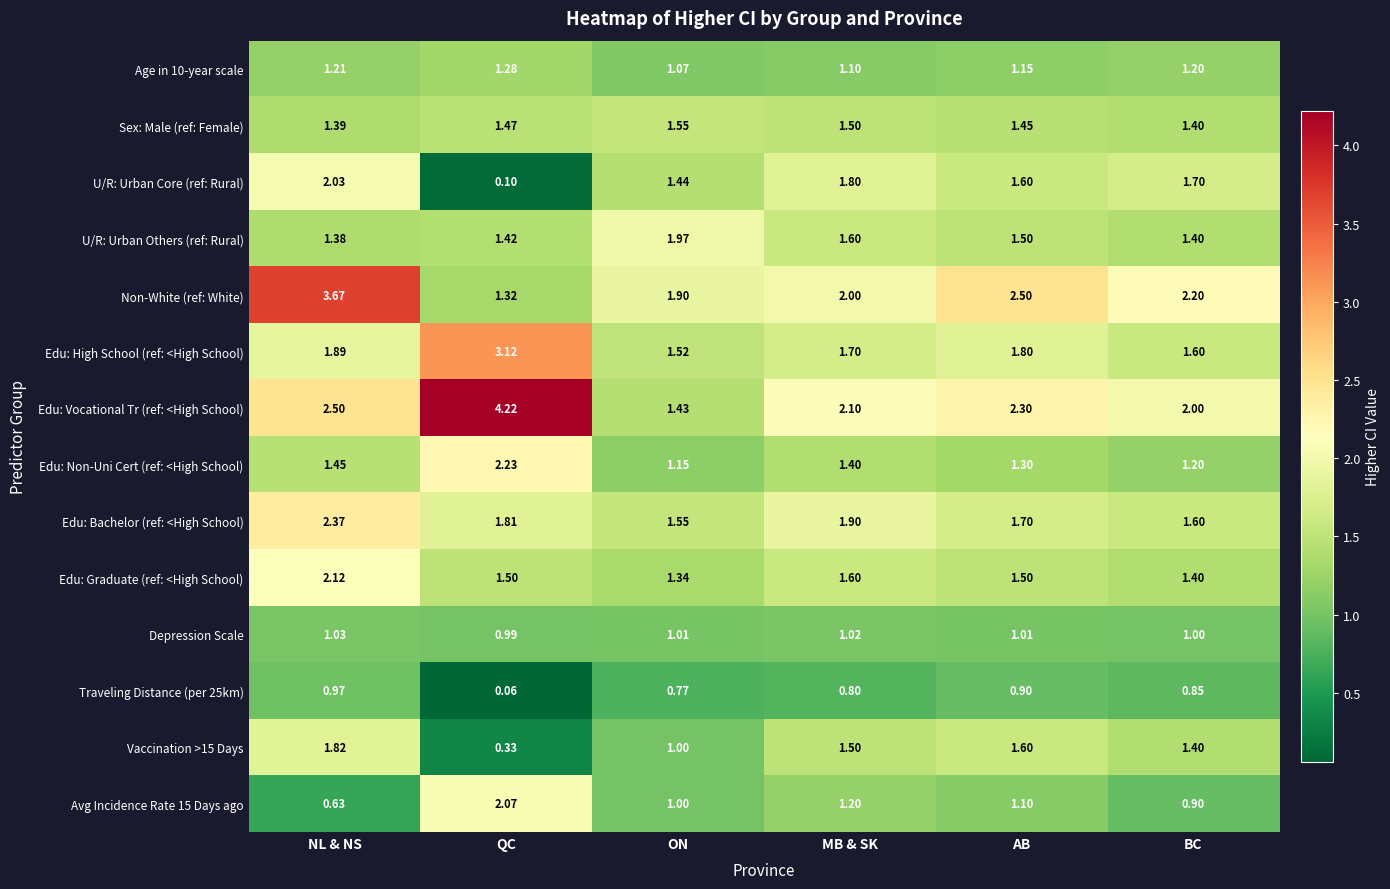

Which category has the highest value in the Age in 10-year scale series?

QC